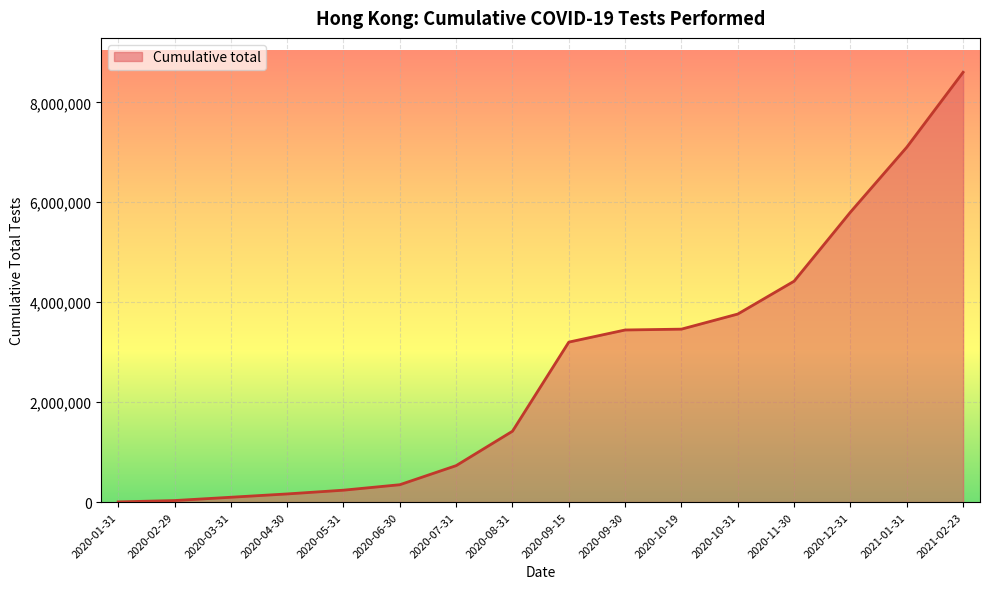

How many series are shown in this chart?

1